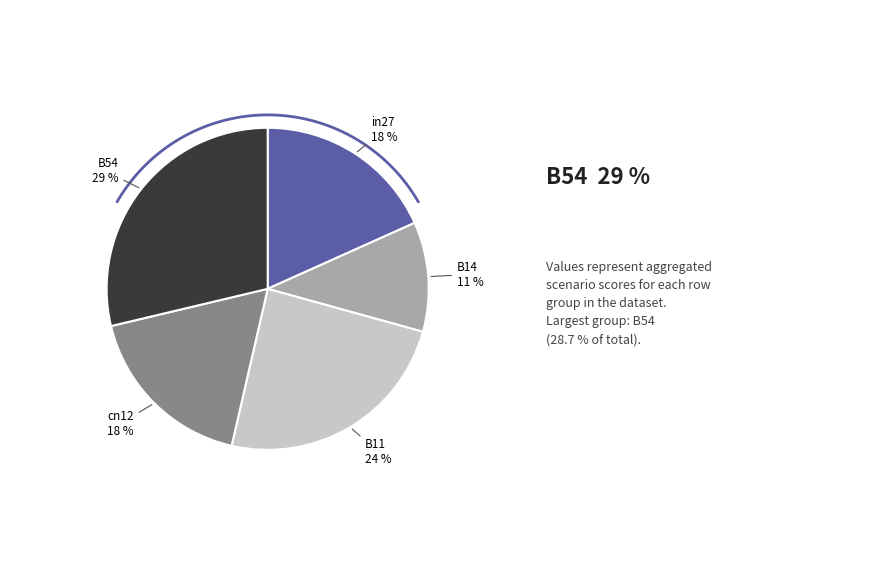

What percentage do cn12 and B54 together represent?

46.4%